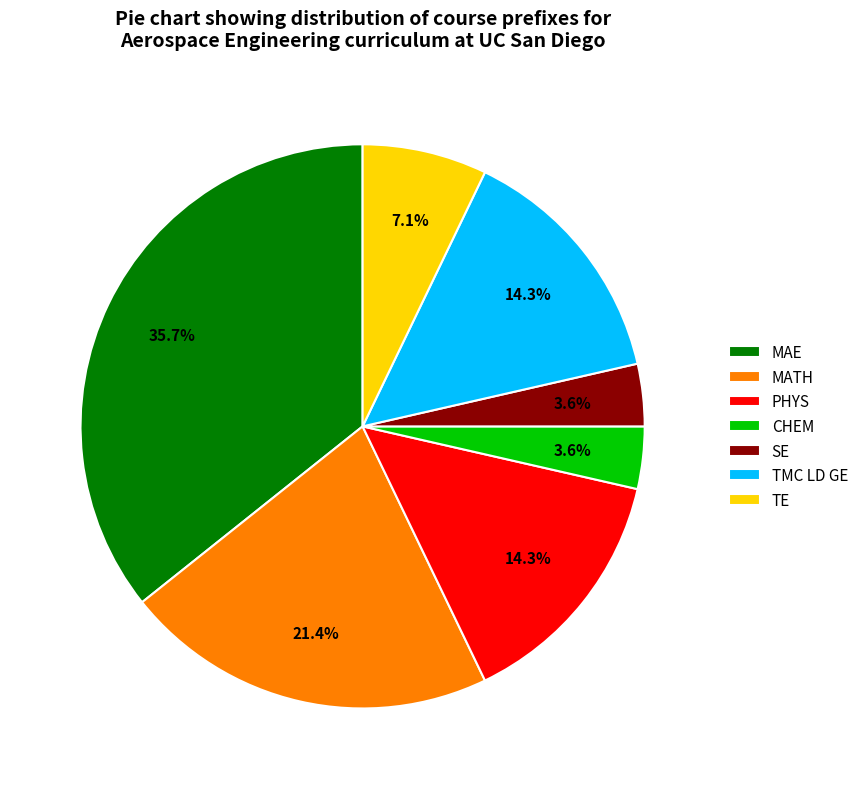

How many slices are in this pie chart?

7